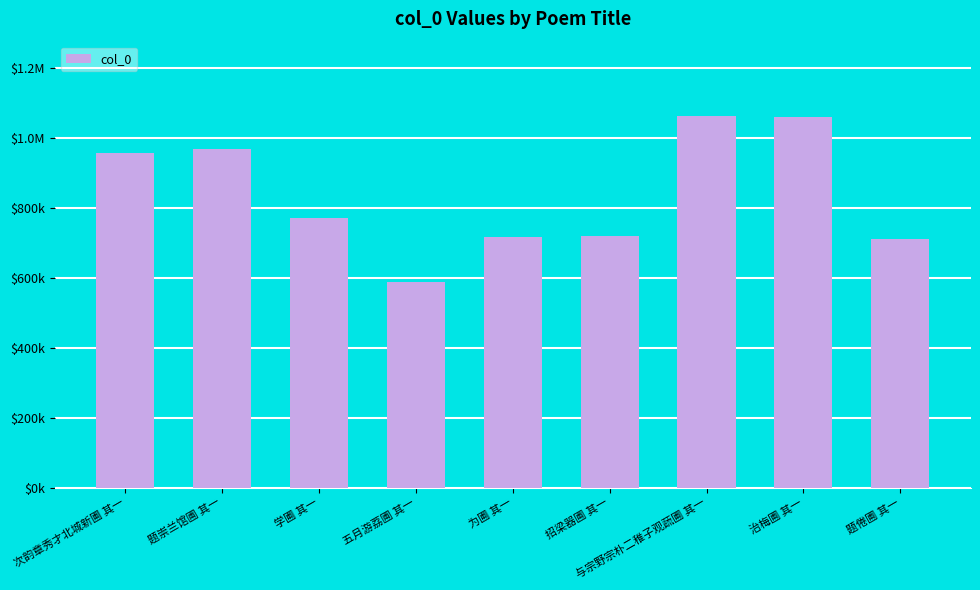

Are the bars horizontal?

No